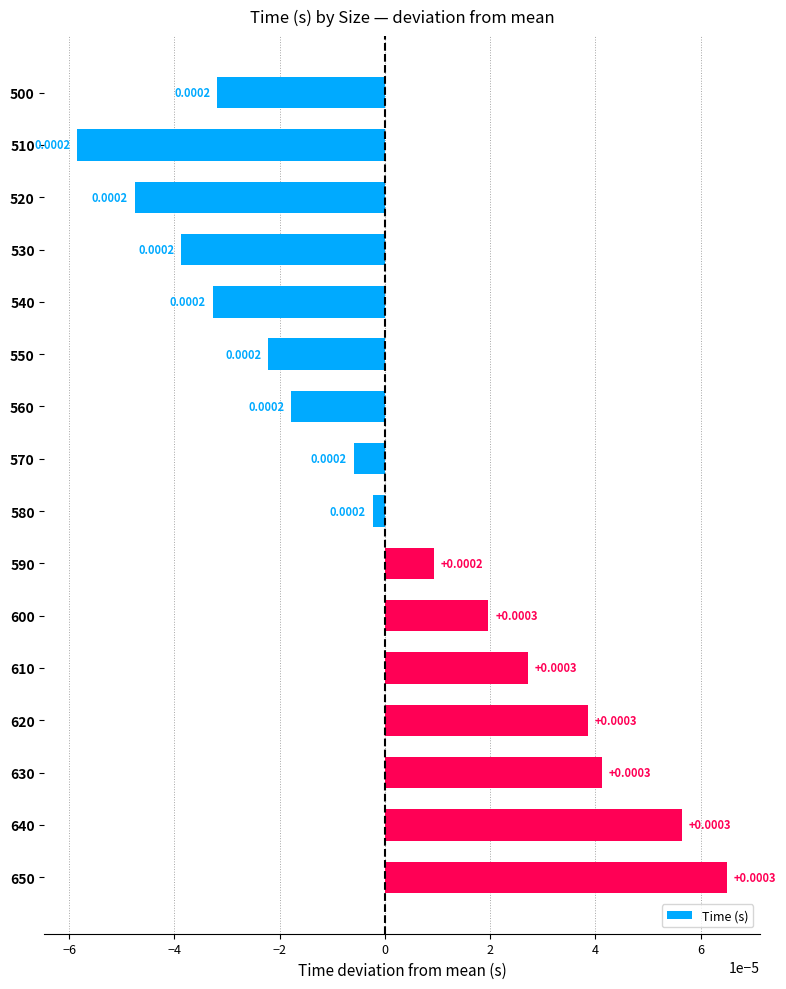

How many values are above zero?

7